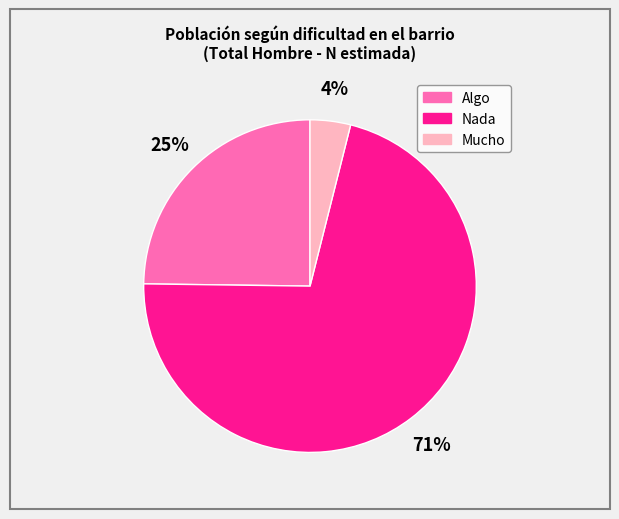

To the nearest percent, what is the average slice percentage?

33%